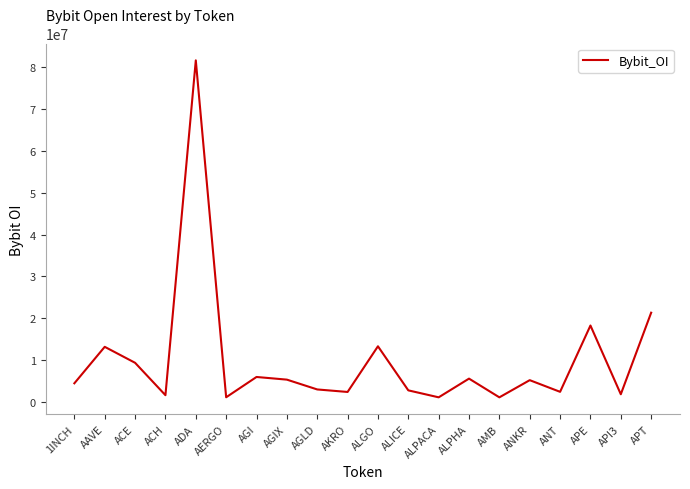

Where is the first local minimum?

ACH